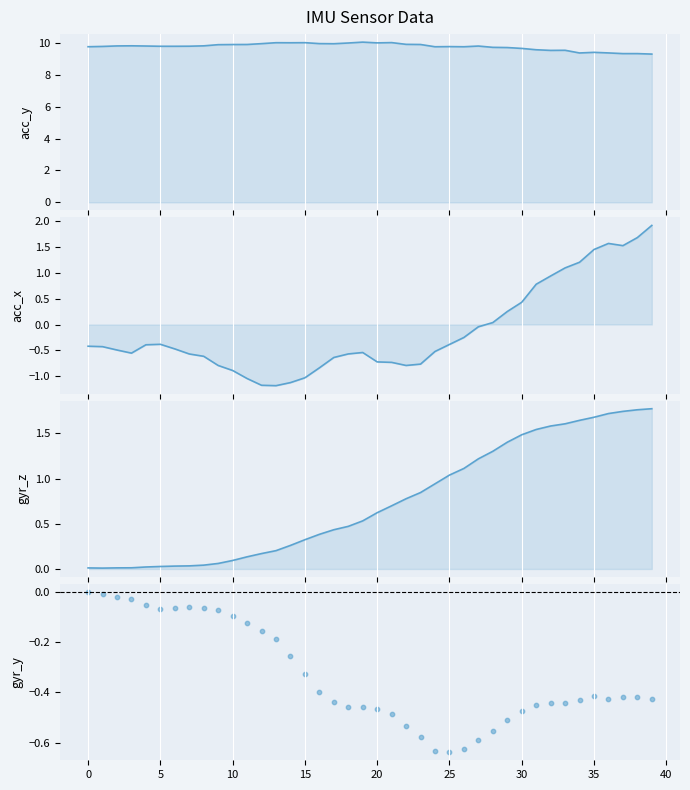

Which series reaches the minimum Y coordinate?

acc_x